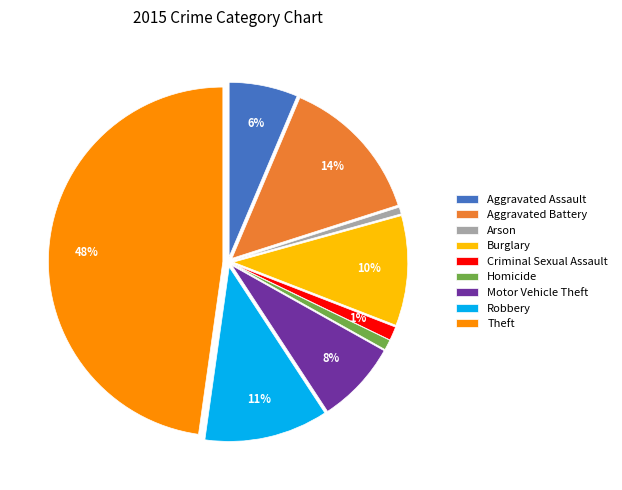

Does any single category account for the majority?

No